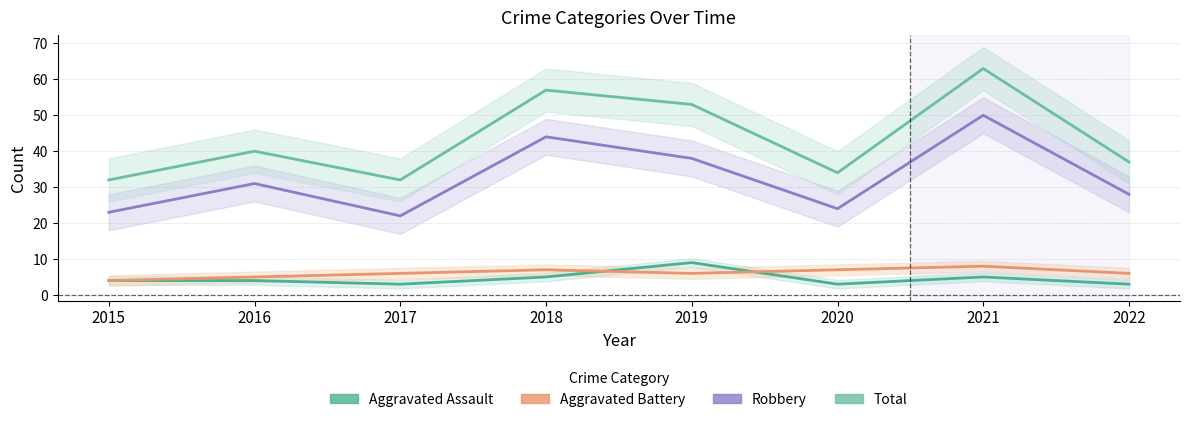

Which series has the largest total across all categories?

Total